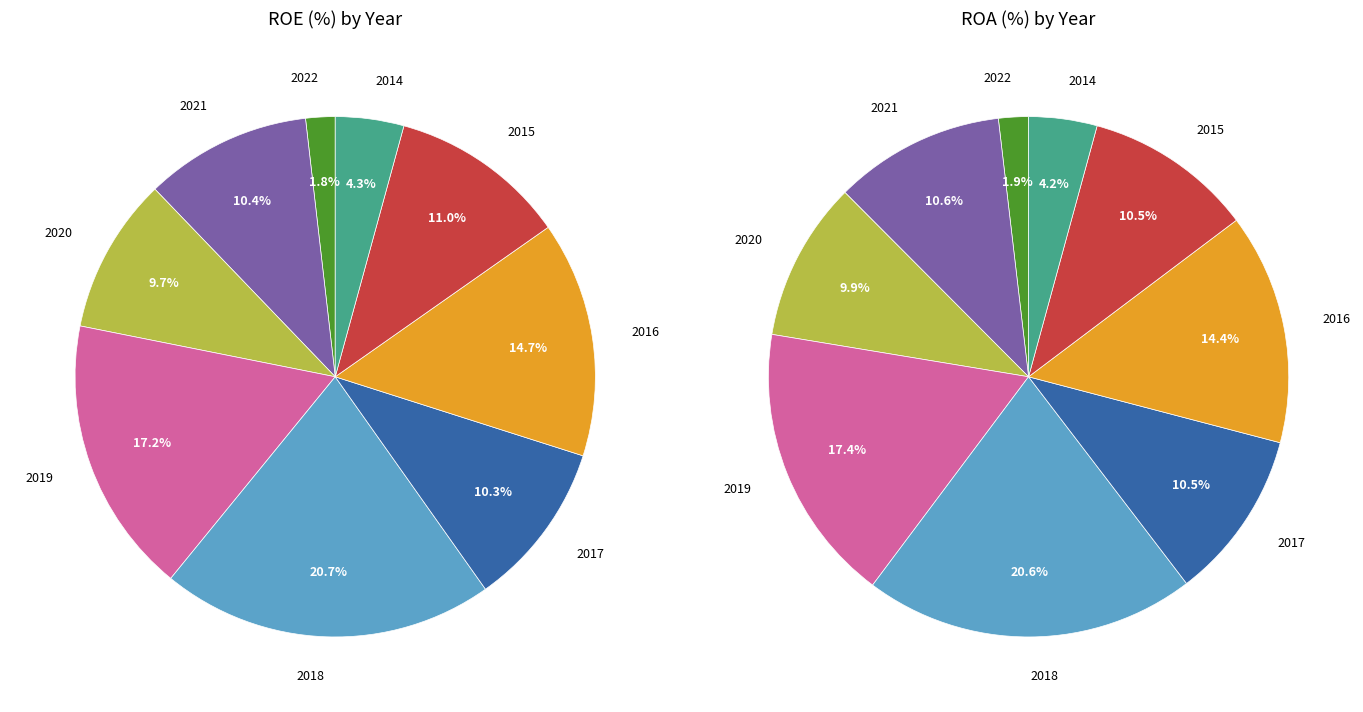

What is the difference between the highest and lowest values at 5?

3.2